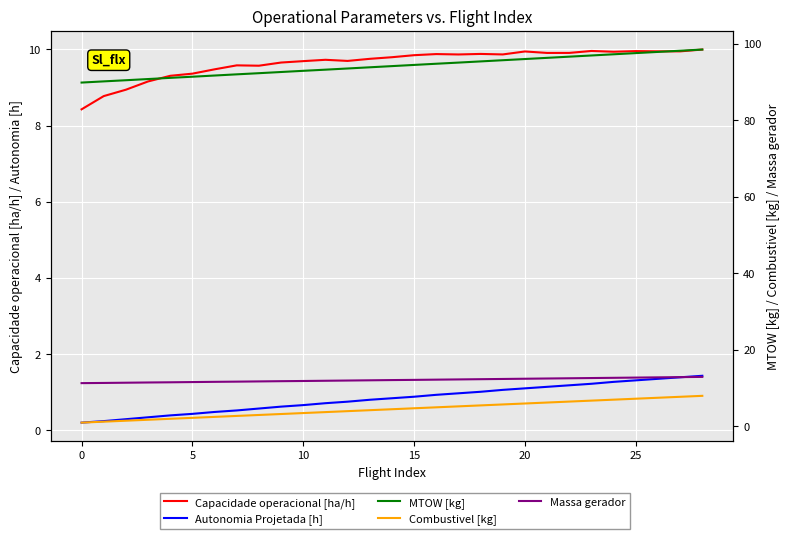

True or false: Combustivel [kg] has a value of 2.7 at 12.

False